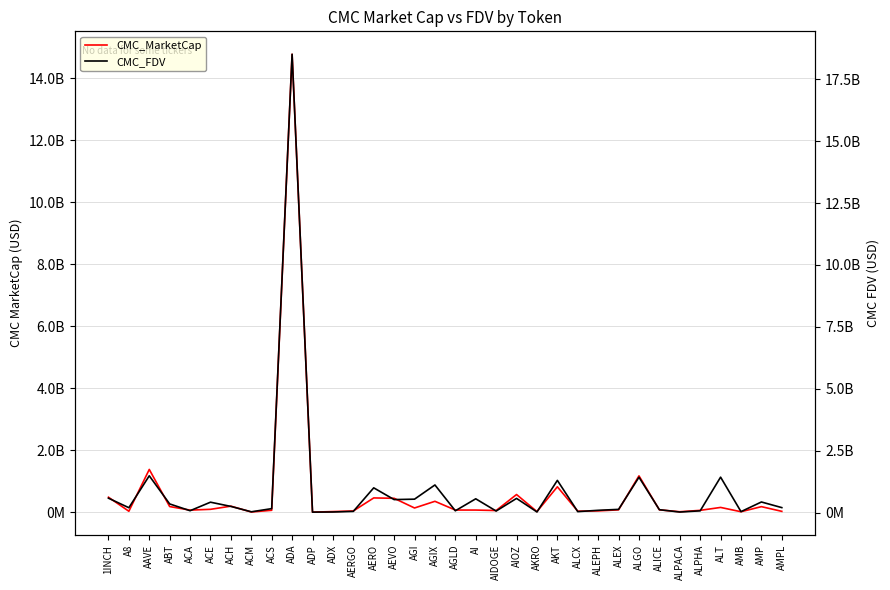

What is the sum of the CMC_MarketCap values at ALT and AERGO?

201327336.0